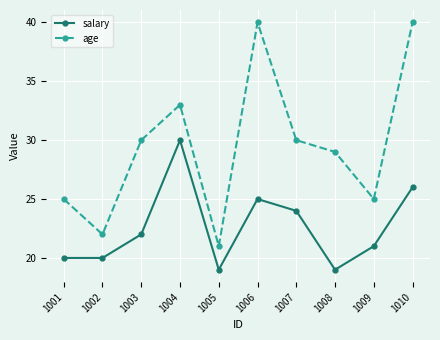

At 1005, list the series in order from smallest to largest.

salary, age